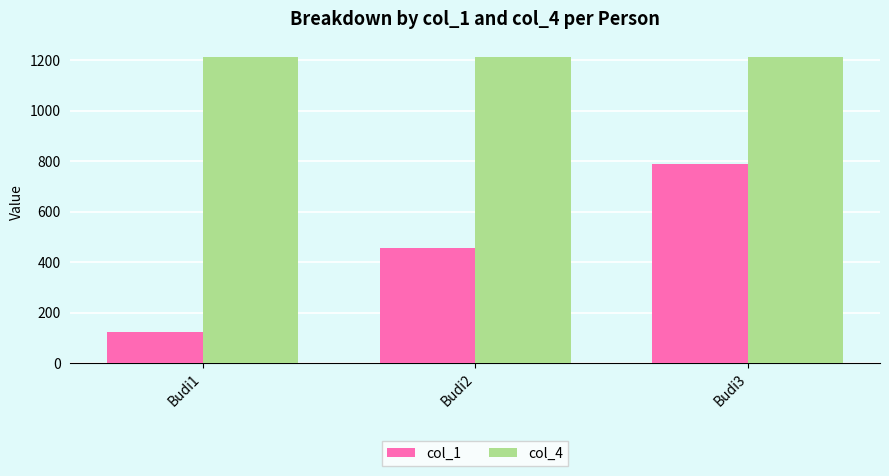

Which series has the largest range (max minus min)?

col_1